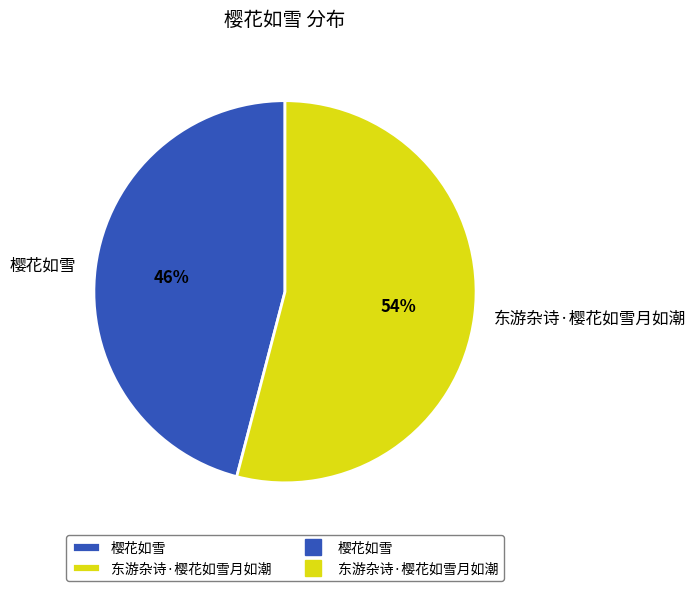

To the nearest percent, what portion does 樱花如雪 represent?

46%